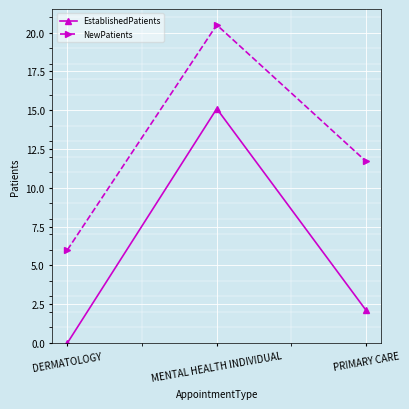

Which series has the largest total across all categories?

NewPatients